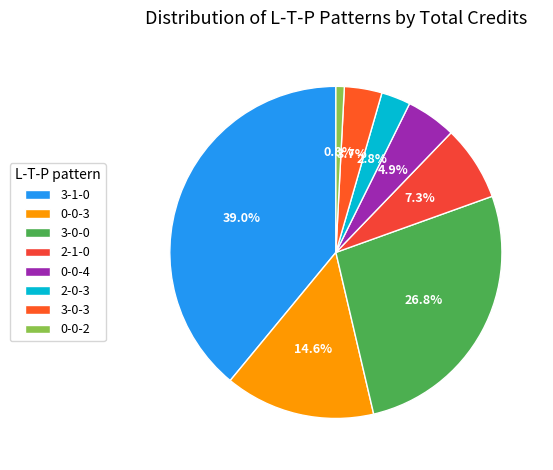

Do 3-1-0 and 0-0-3 together represent more than half of the pie?

Yes